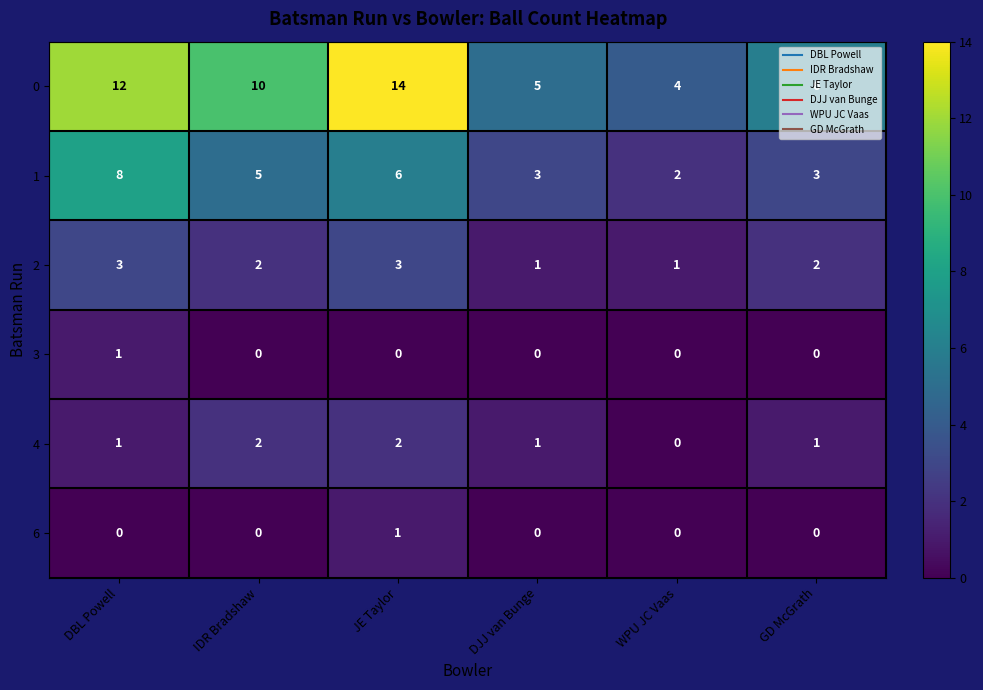

Which series has the largest range (max minus min)?

0